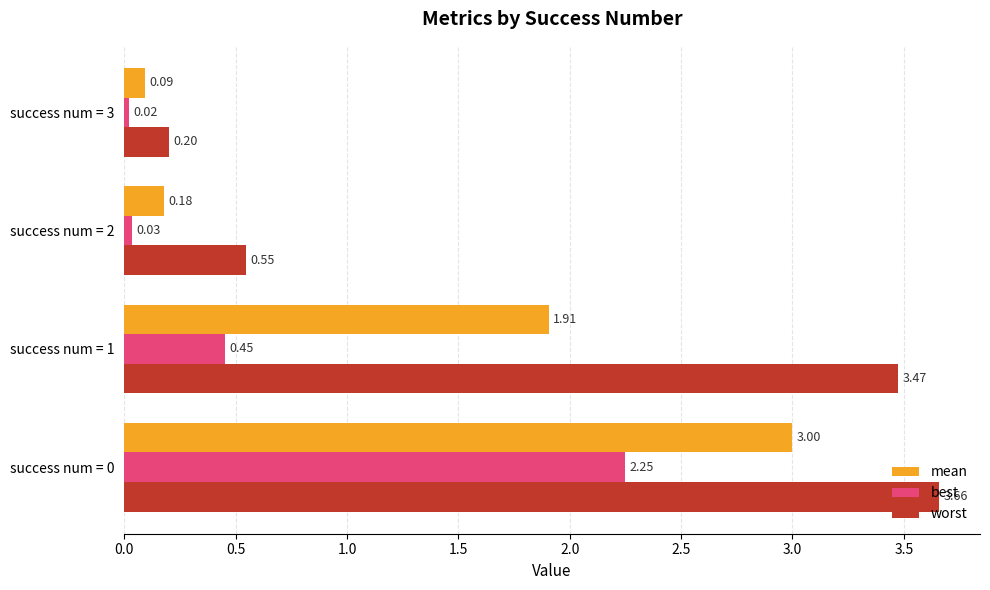

What is the average value of the worst series?

2.0